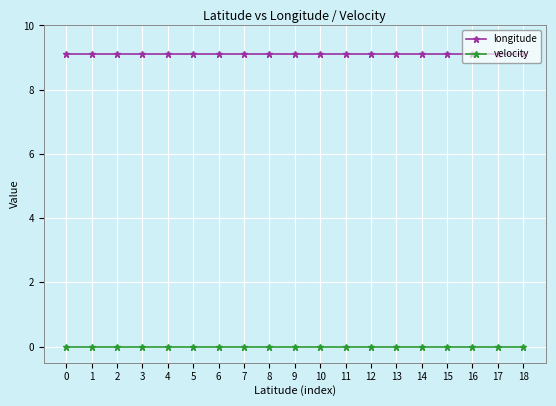

What is the difference between the highest and lowest values at 17?

9.1